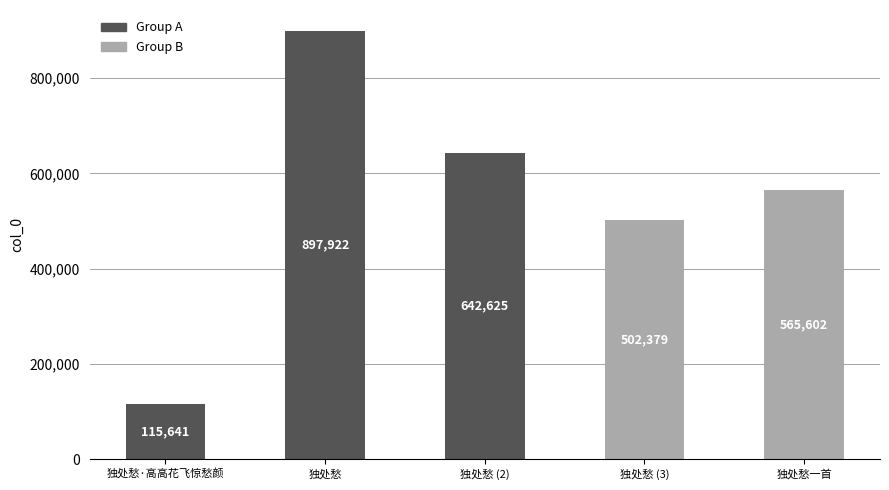

Reading left to right, transcribe all the data shown in this chart.

115641	897922	642625	502379	565602